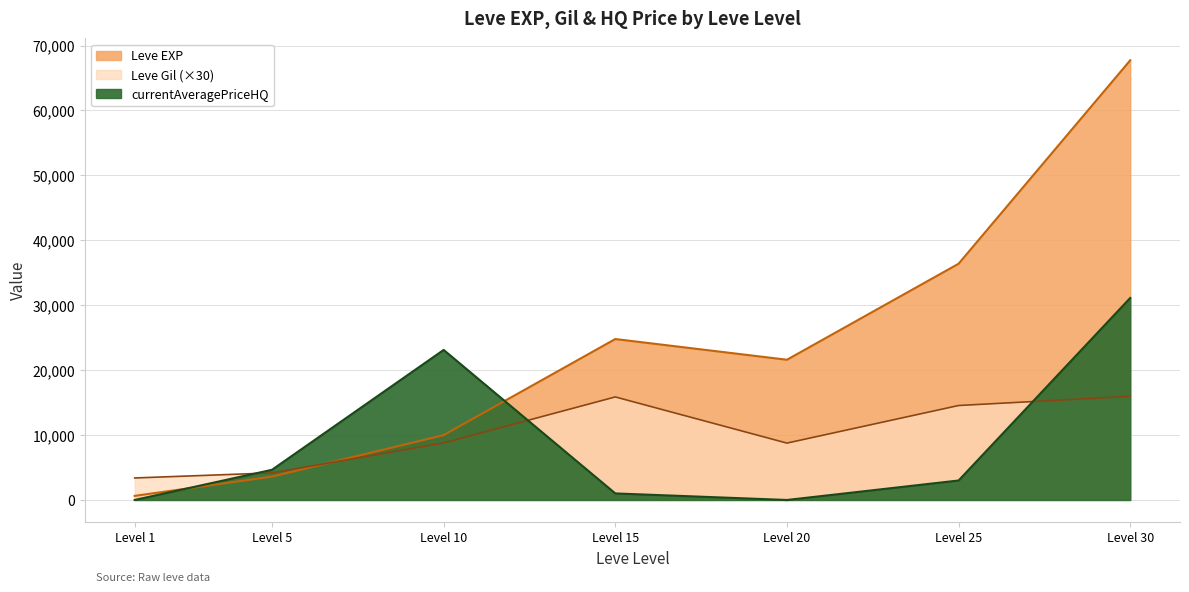

True or false: currentAveragePriceHQ has more than 0 points higher than both neighbors.

True